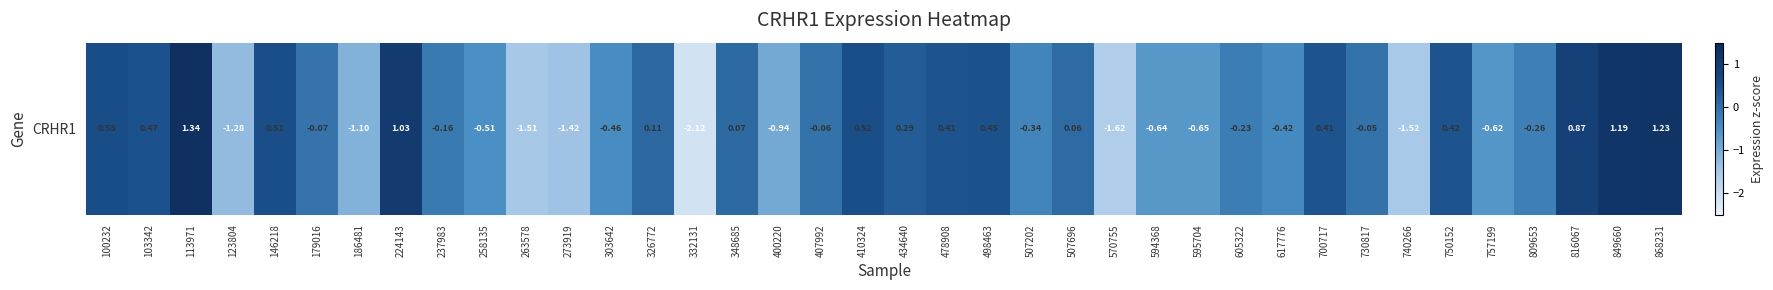

What is the smallest value displayed?

-2.1